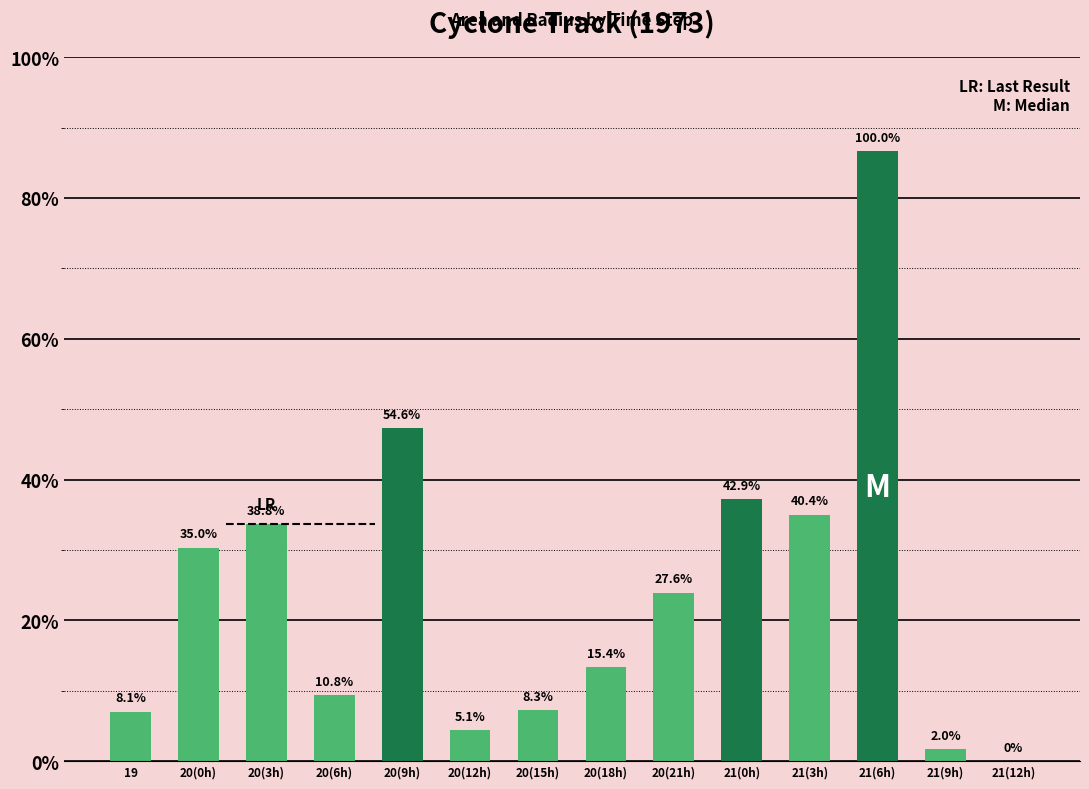

How many positive values are there?

13